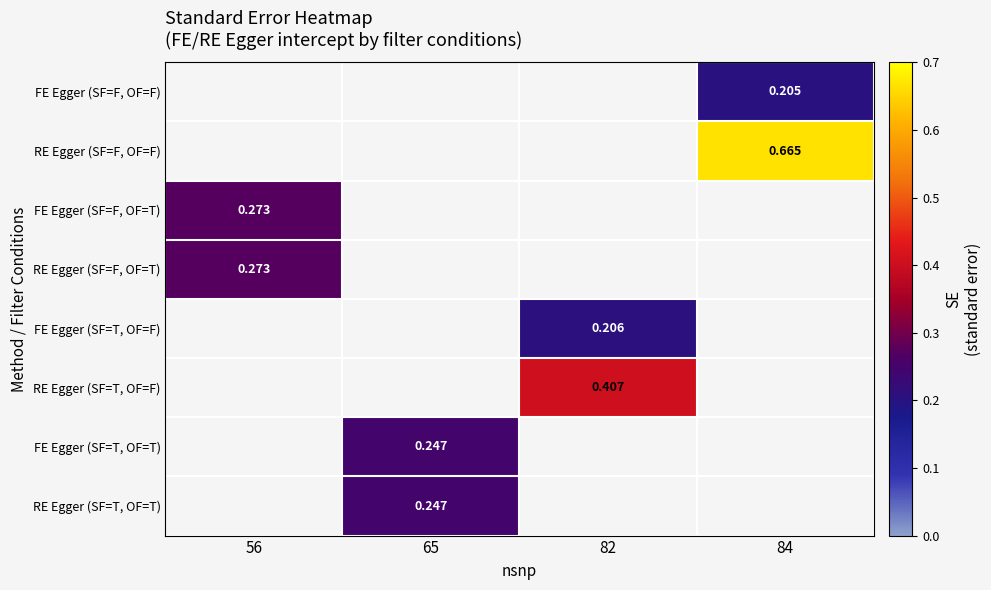

What is the minimum value shown in the chart?

0.2